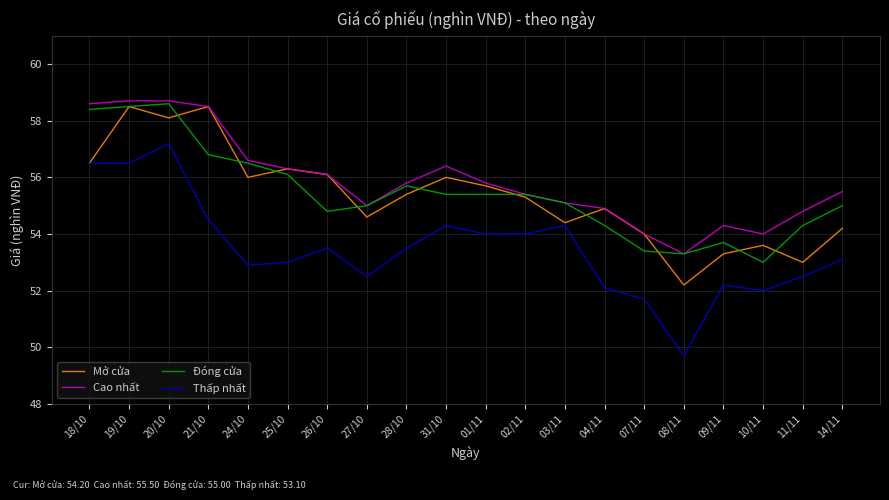

What is the sum of the Mở cửa values at 01/11 and 02/11?

111.0